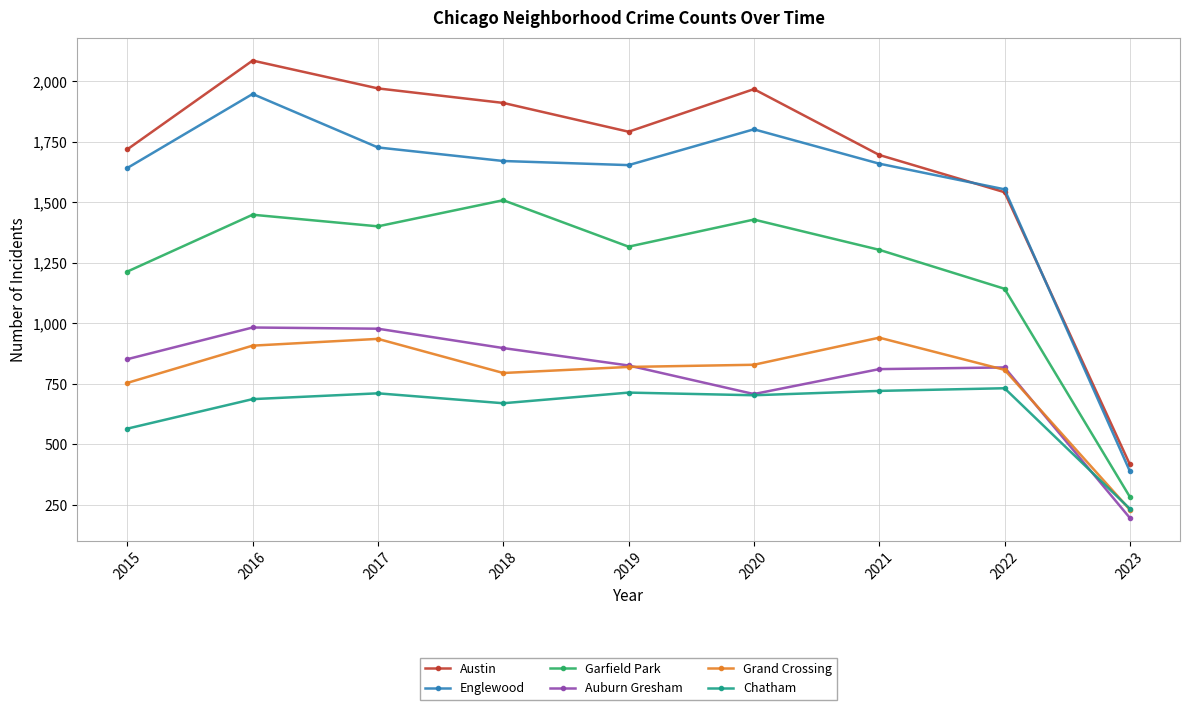

How many categories are shown in the chart?

9